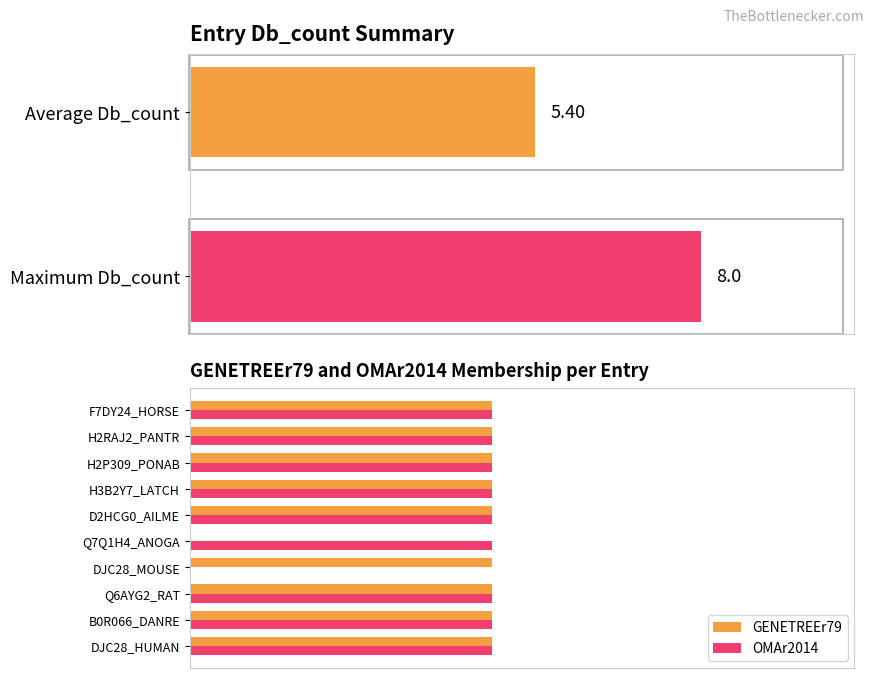

What is the maximum value for GENETREEr79?

1